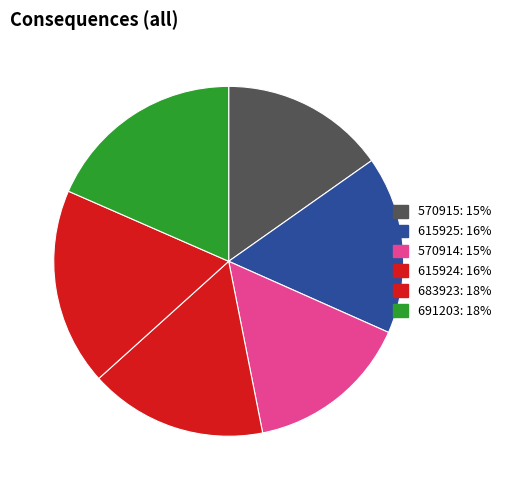

Approximately how many times larger is the value at 615924 compared to 615925?

1.0